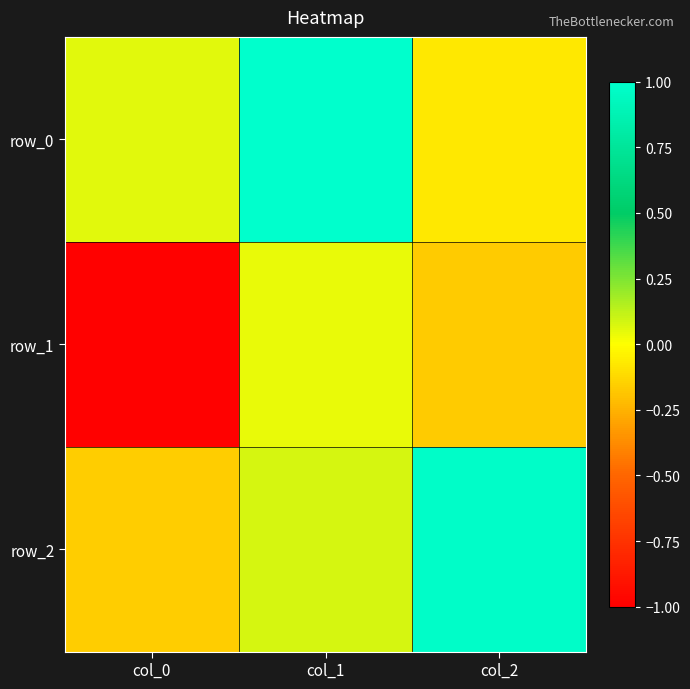

How many values in the row_0 series are below 0?

1